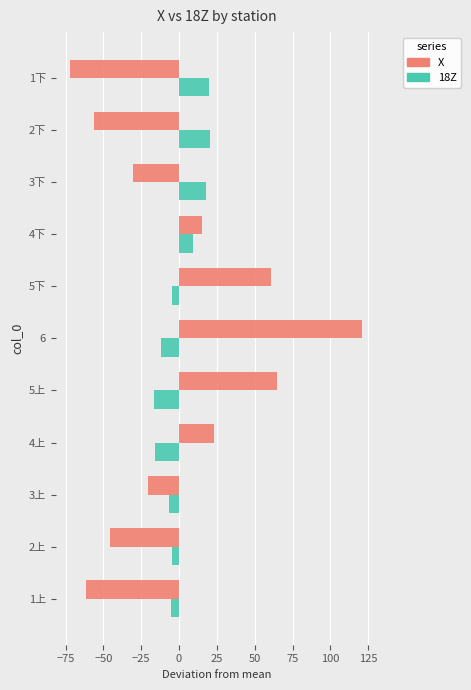

The value of 18Z at 1下 is 19.7. True or false?

True